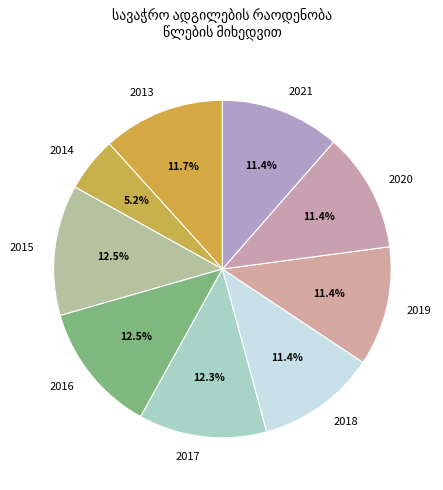

What is the ratio of the value at 2016 to the value at 2020?

1.1